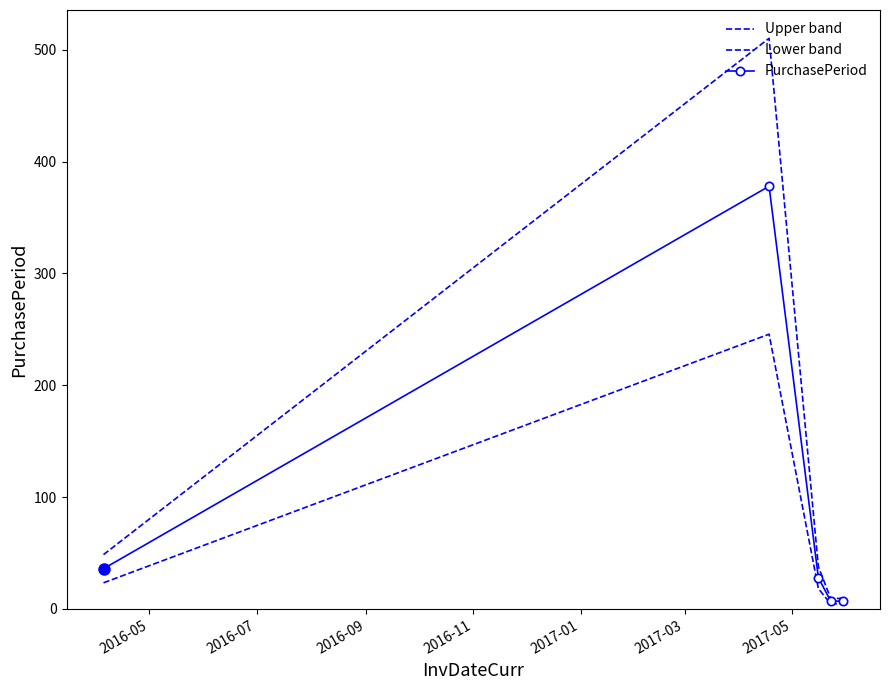

Which series has the largest range (max minus min)?

Upper band